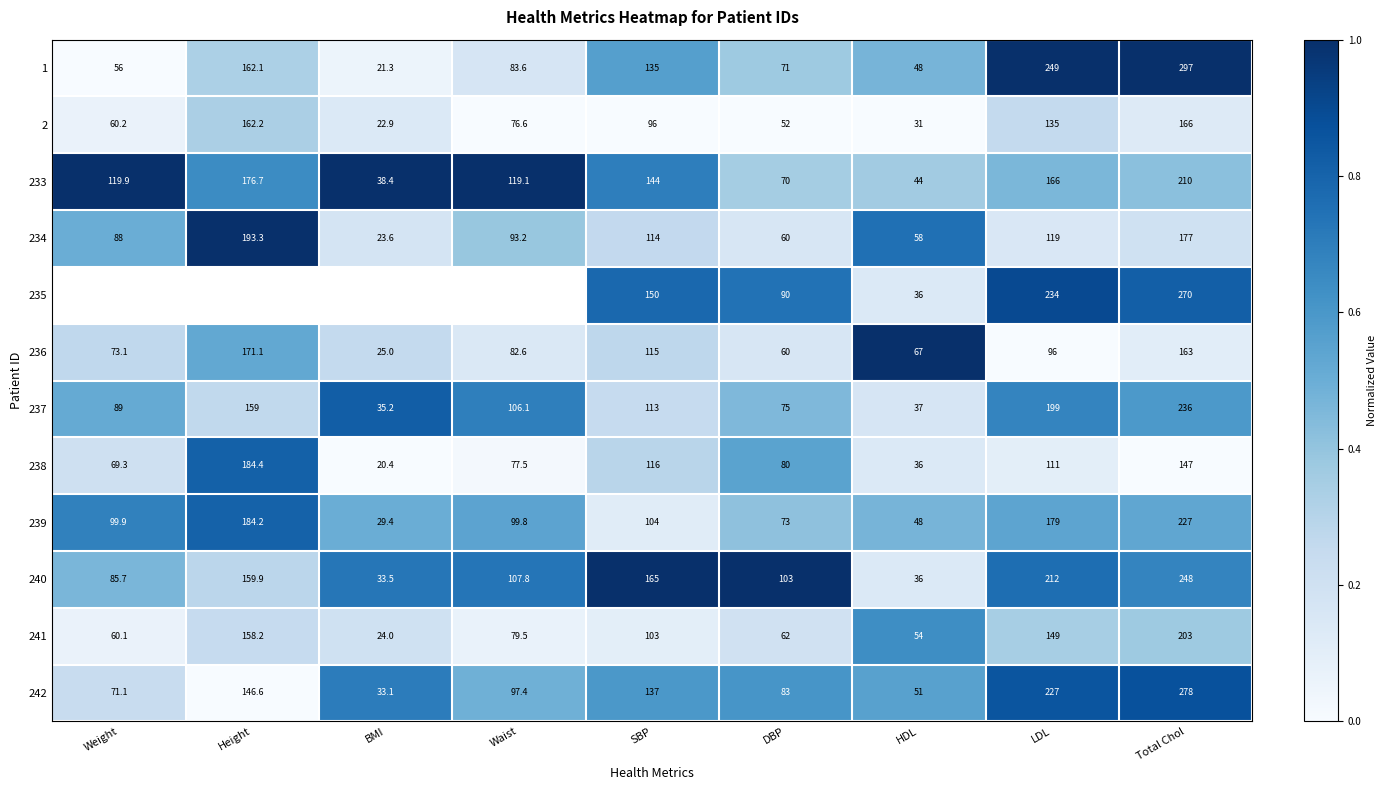

What is the sum of all 1 values?

1123.0